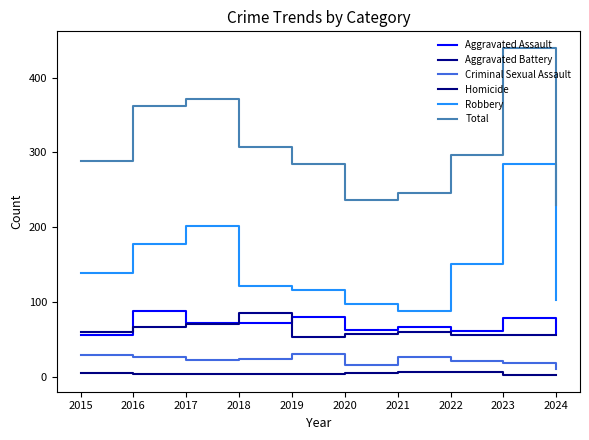

True or false: Criminal Sexual Assault and Total cross at least once.

False